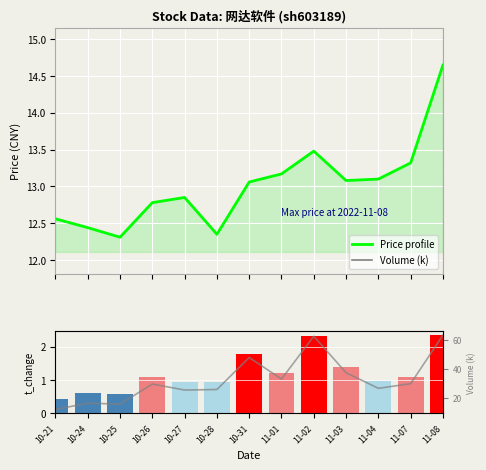

Are the bars grouped side by side (vs. stacked)?

Yes